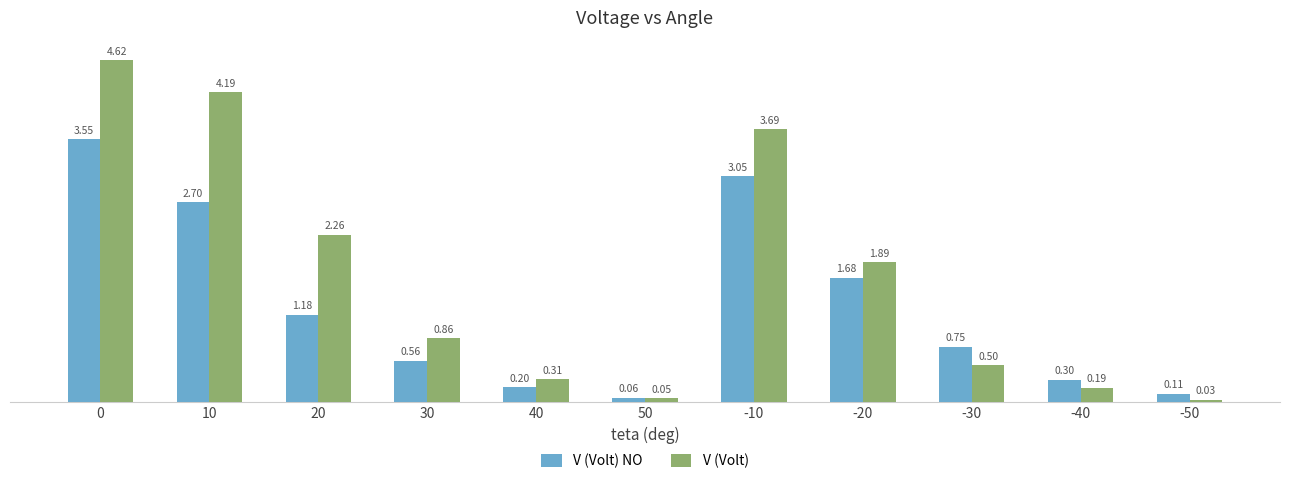

Rank the series by their maximum value, from highest to lowest.

V (Volt), V (Volt) NO